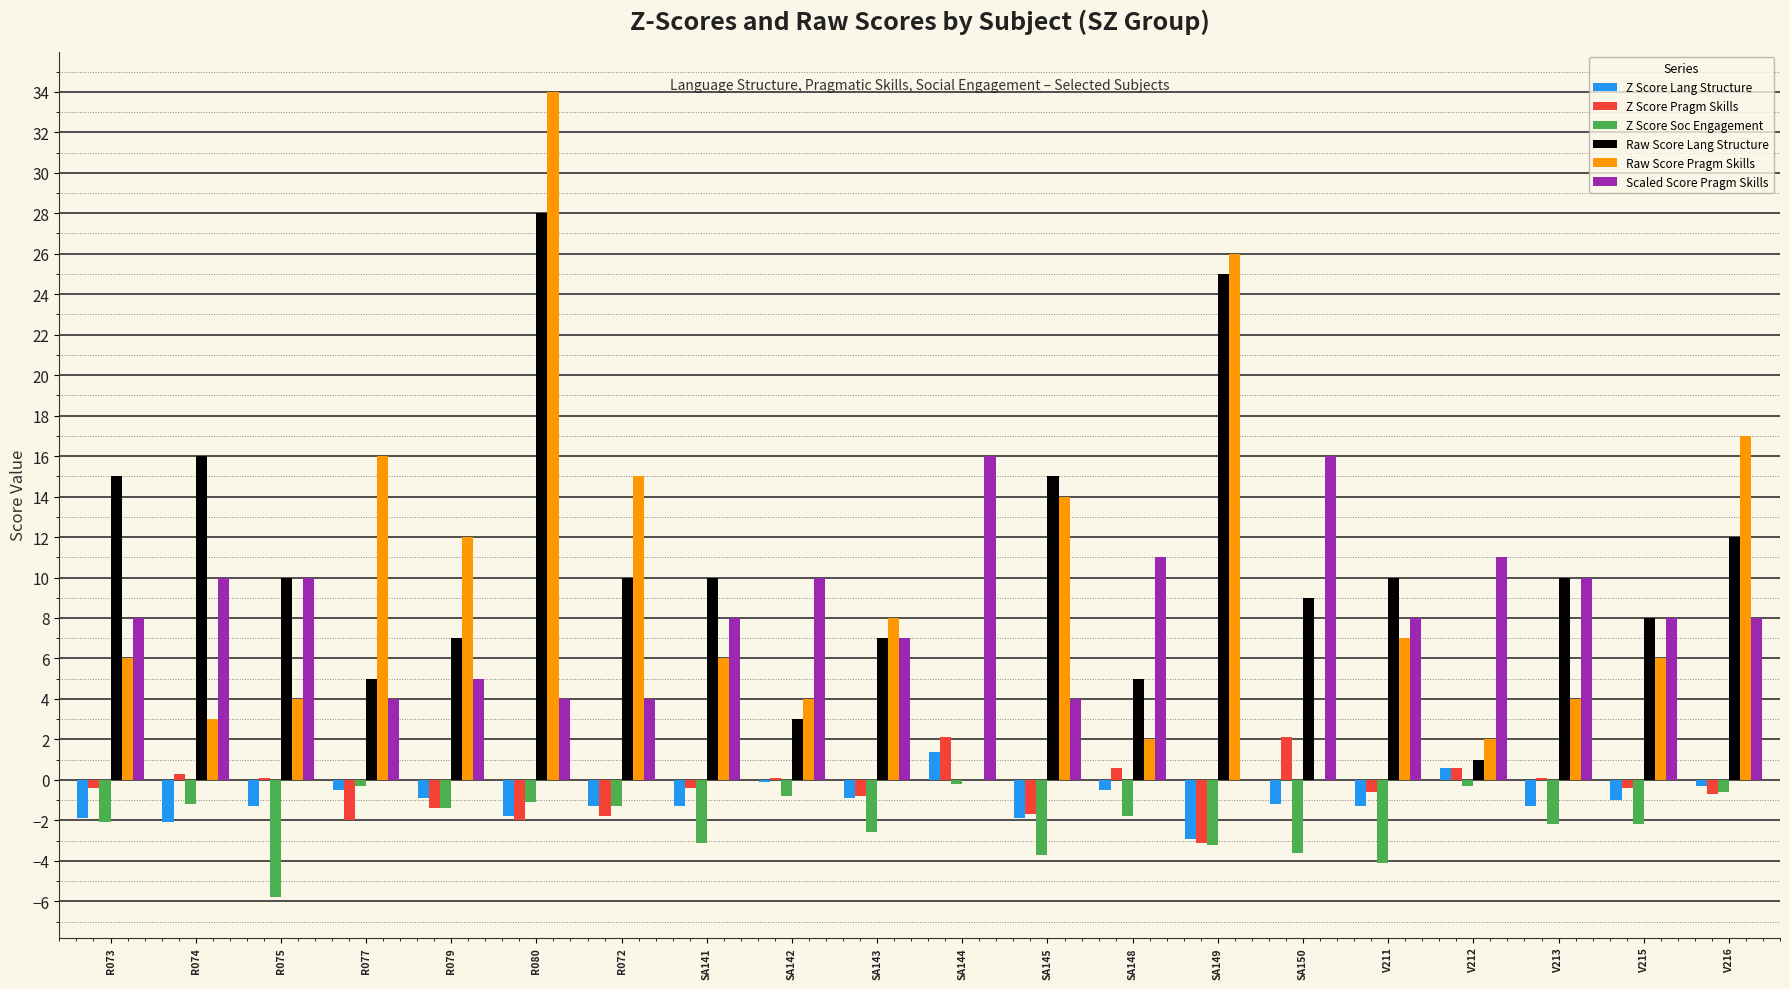

How many data points does each series have?

20